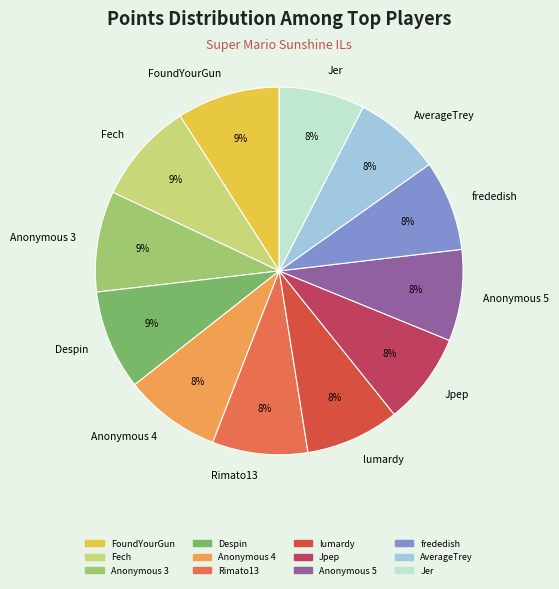

To the nearest percent, what is the average slice percentage?

8%